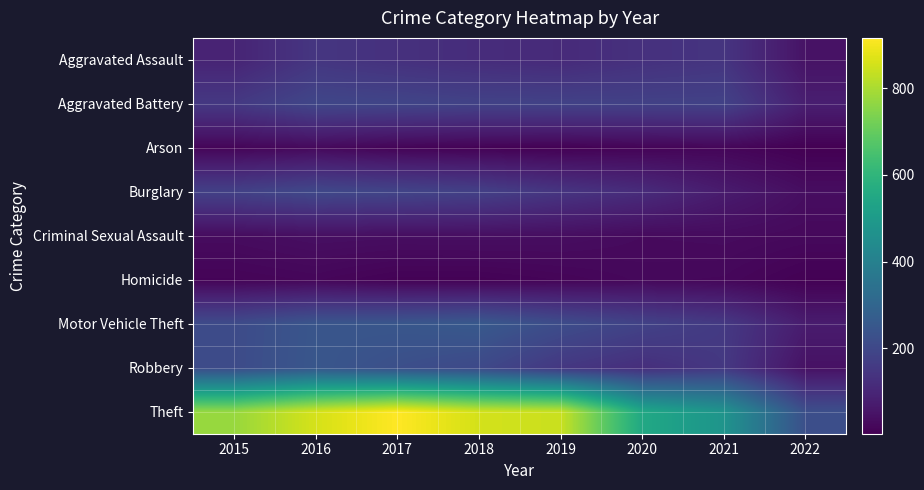

Reading left to right, extract all data points from this chart.

Aggravated Assault: 2015=95	2016=146	2017=131	2018=119	2019=113	2020=131	2021=142	2022=49
Aggravated Battery: 2015=154	2016=196	2017=191	2018=183	2019=182	2020=180	2021=181	2022=80
Arson: 2015=15	2016=25	2017=12	2018=8	2019=6	2020=12	2021=17	2022=3
Burglary: 2015=178	2016=201	2017=189	2018=176	2019=143	2020=116	2021=71	2022=36
Criminal Sexual Assault: 2015=31	2016=39	2017=37	2018=38	2019=36	2020=28	2021=30	2022=24
Homicide: 2015=13	2016=18	2017=8	2018=8	2019=14	2020=22	2021=20	2022=6
Motor Vehicle Theft: 2015=211	2016=245	2017=247	2018=256	2019=216	2020=184	2021=156	2022=73
Robbery: 2015=212	2016=247	2017=224	2018=204	2019=150	2020=124	2021=153	2022=45
Theft: 2015=774	2016=858	2017=916	2018=856	2019=841	2020=551	2021=475	2022=223